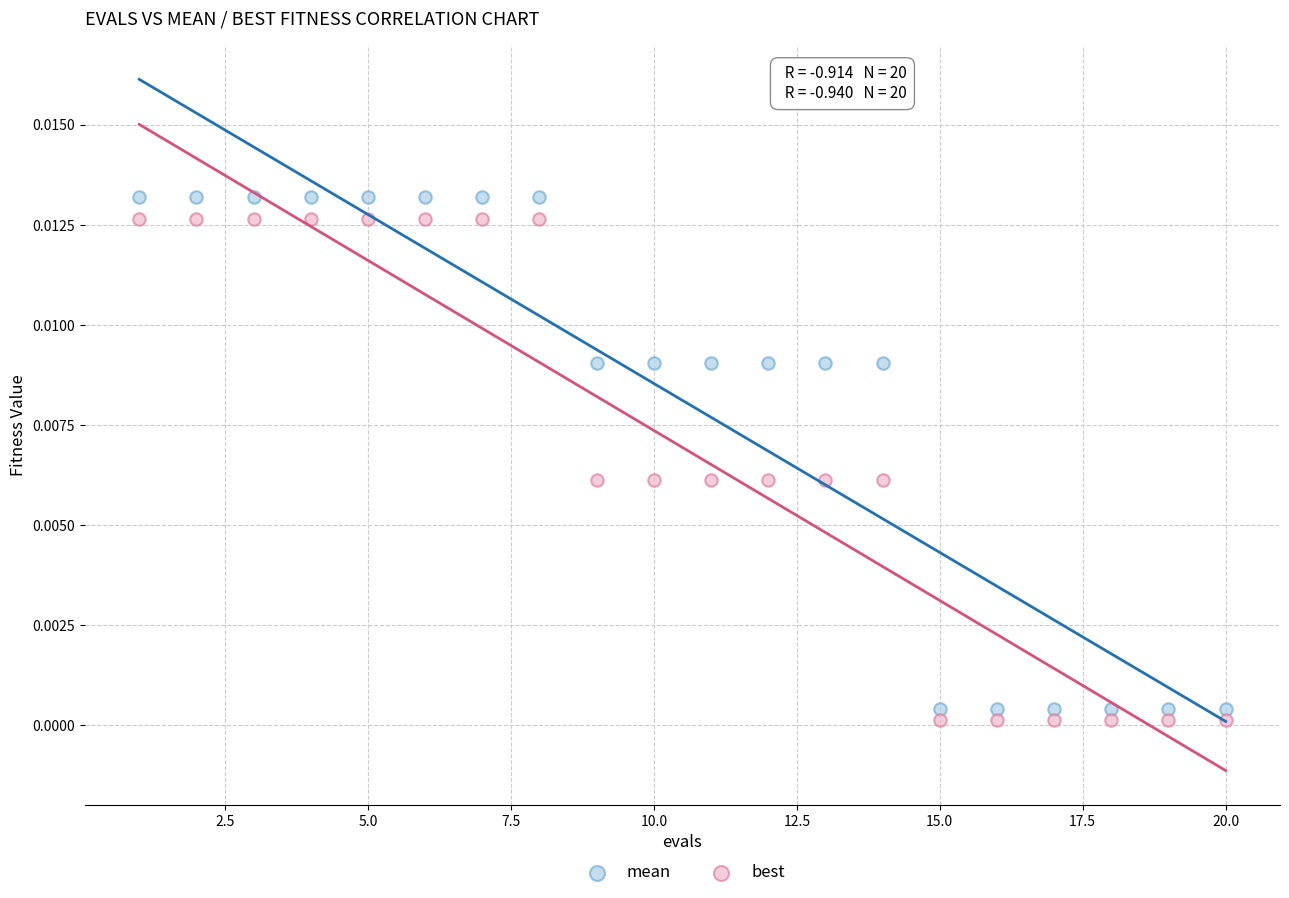

Which series contains the lowest Y value?

best